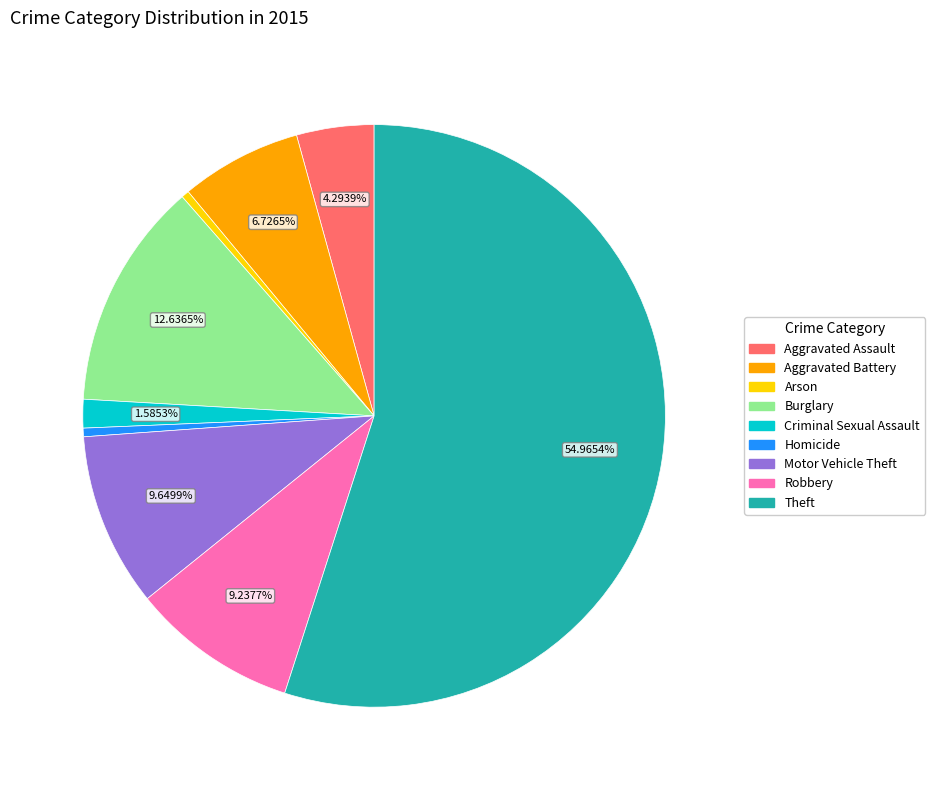

The Criminal Sexual Assault slice represents 2% of the pie. True or false?

True